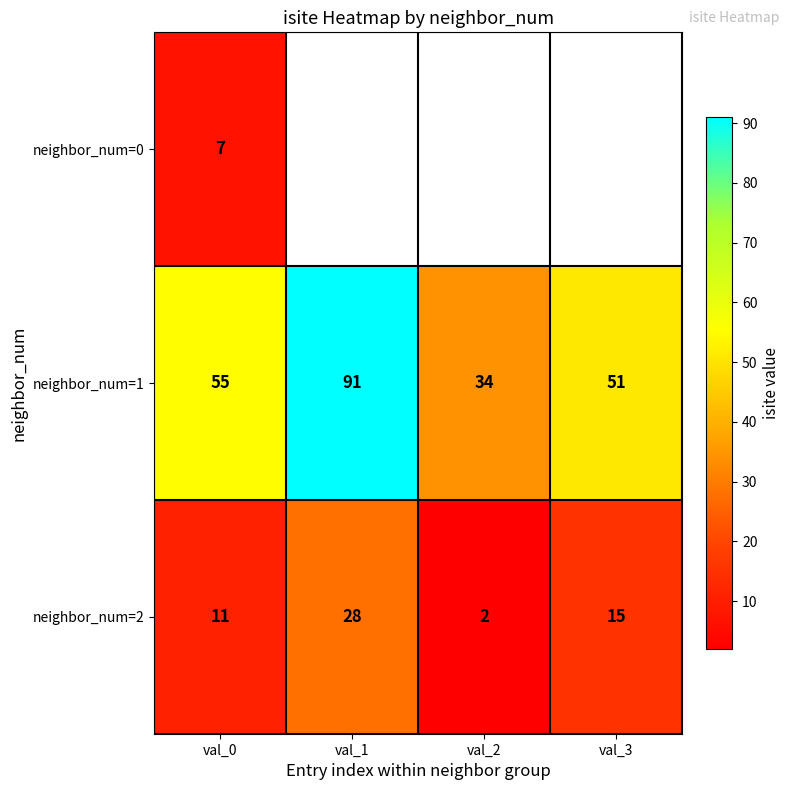

Count the neighbor_num=2 values in the range 11 to 28.

3